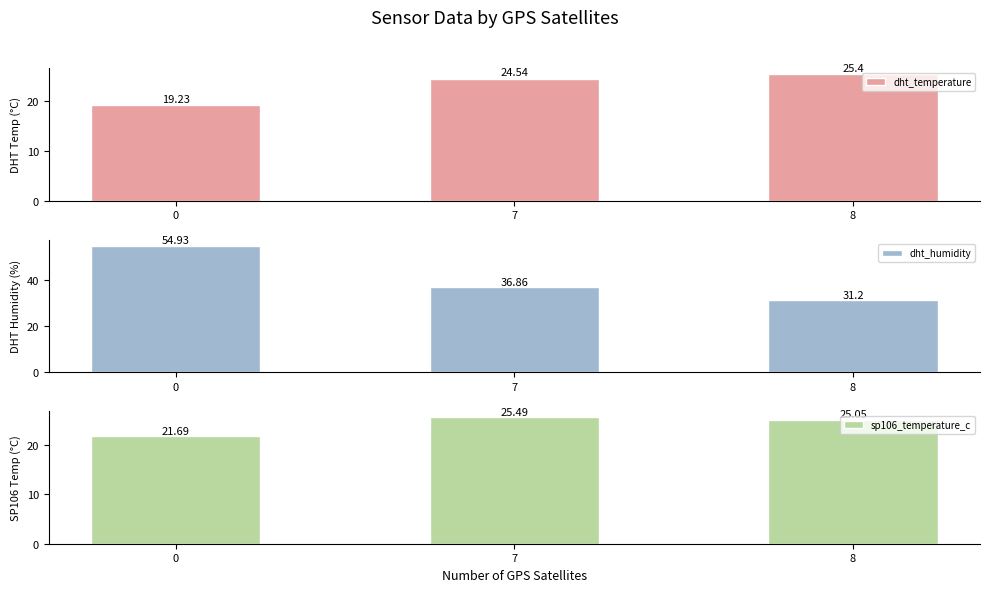

What is the minimum value for sp106_temperature_c?

21.7